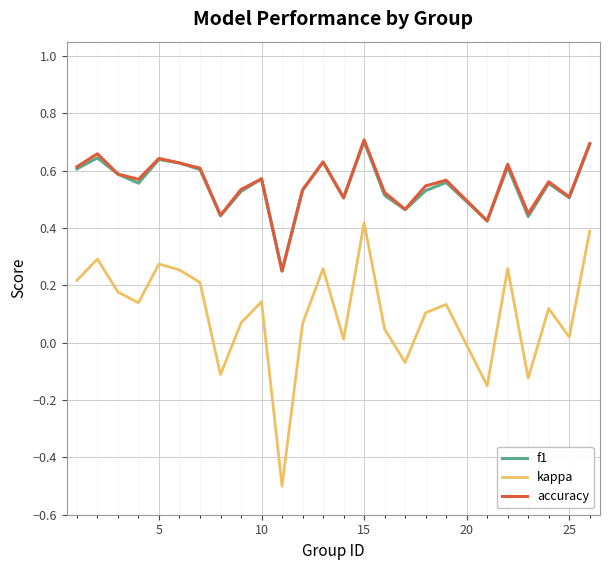

True or false: kappa and f1 cross at least once.

False